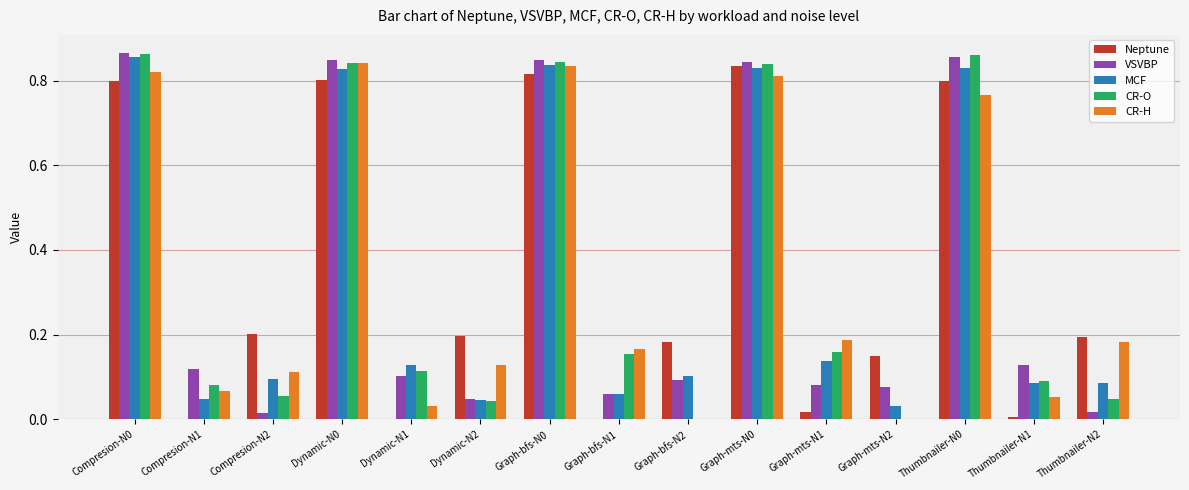

The value of VSVBP at Graph-bfs-N2 is 0.1. True or false?

True